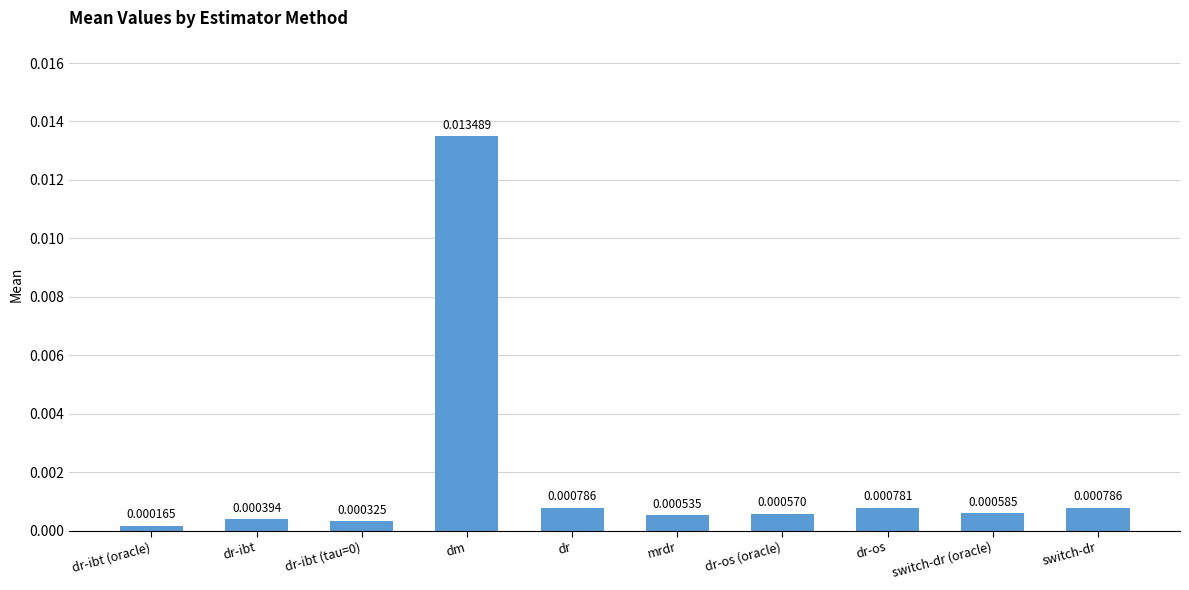

Which has a higher value, switch-dr (oracle) or dr-os (oracle)?

switch-dr (oracle)